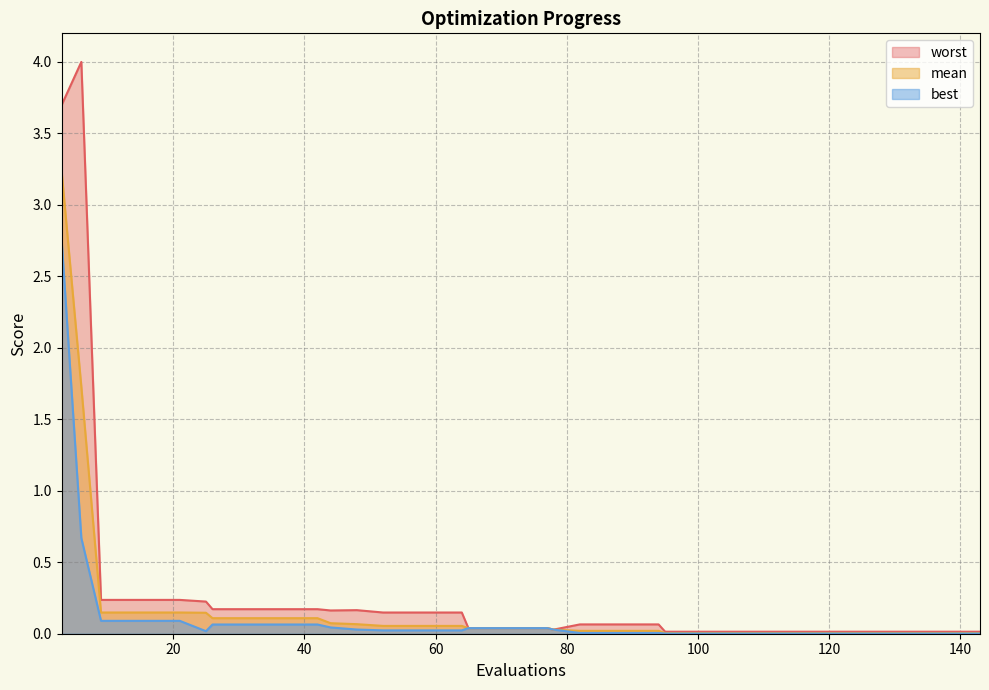

What is the sum of all mean values?

6.9